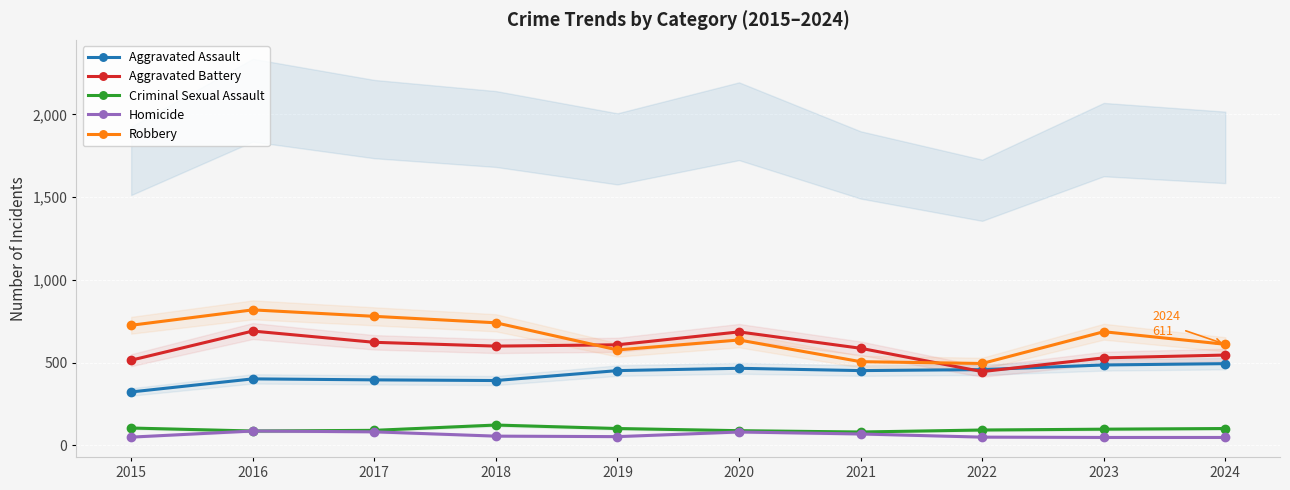

Reading left to right, extract all data points from this chart.

Aggravated Assault: 323	402	396	392	452	466	452	458	486	494
Aggravated Battery: 515	691	623	600	608	686	587	446	529	546
Criminal Sexual Assault: 105	87	91	123	102	89	81	93	98	102
Homicide: 50	87	82	56	53	81	69	50	48	48
Robbery: 726	819	780	741	577	637	506	495	687	611